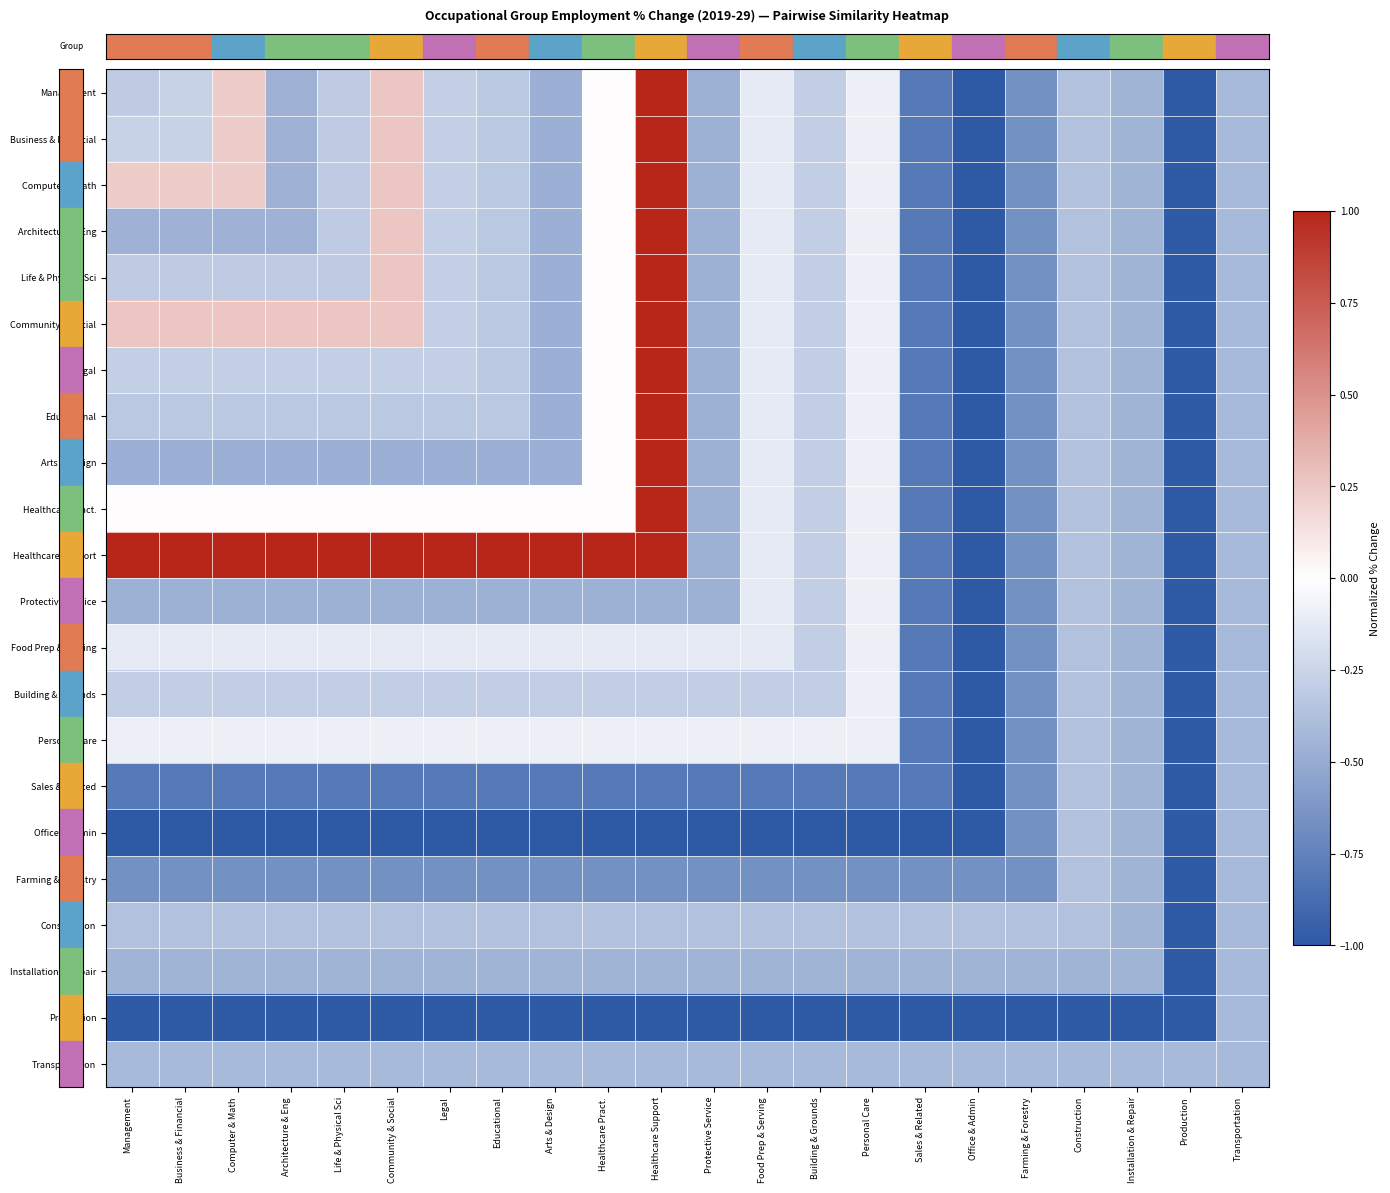

What is the difference between the highest and lowest values at Legal?

2.0